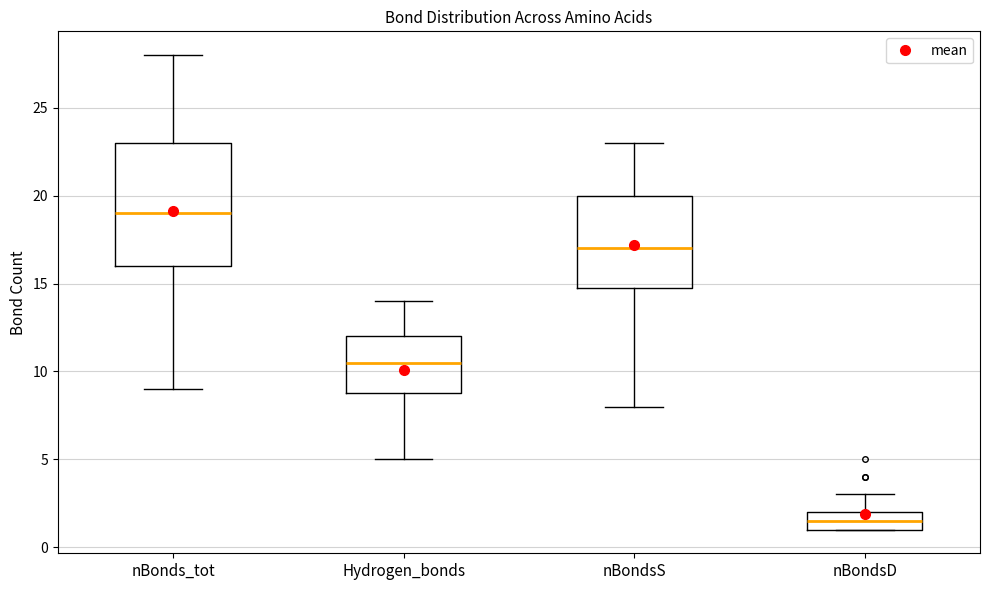

Which box is the tallest, from its lower edge to its upper edge?

nBonds_tot